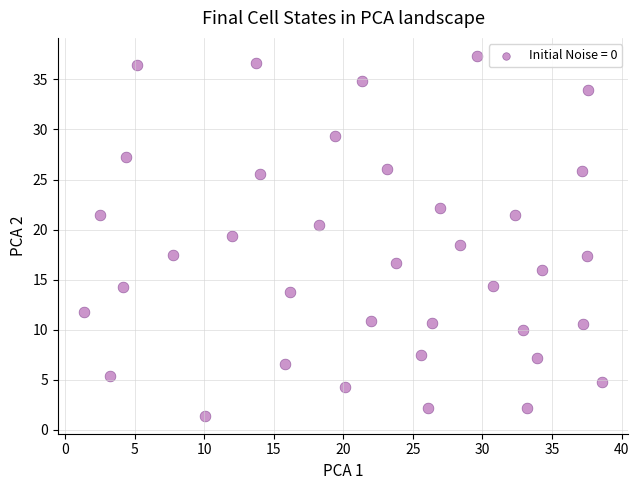

What is the range of X values (max minus min)?

37.3